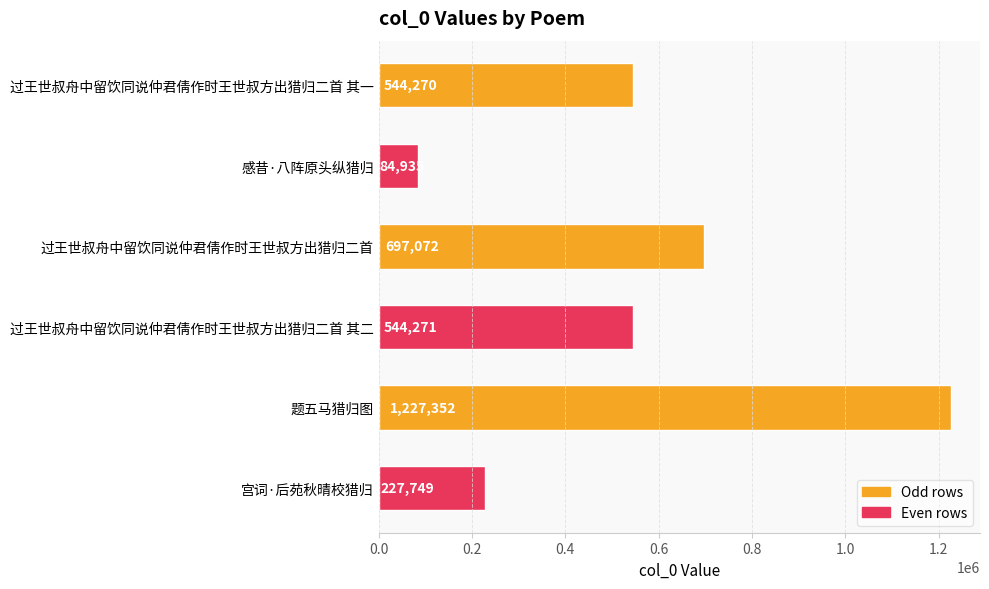

What is the average value?

554275